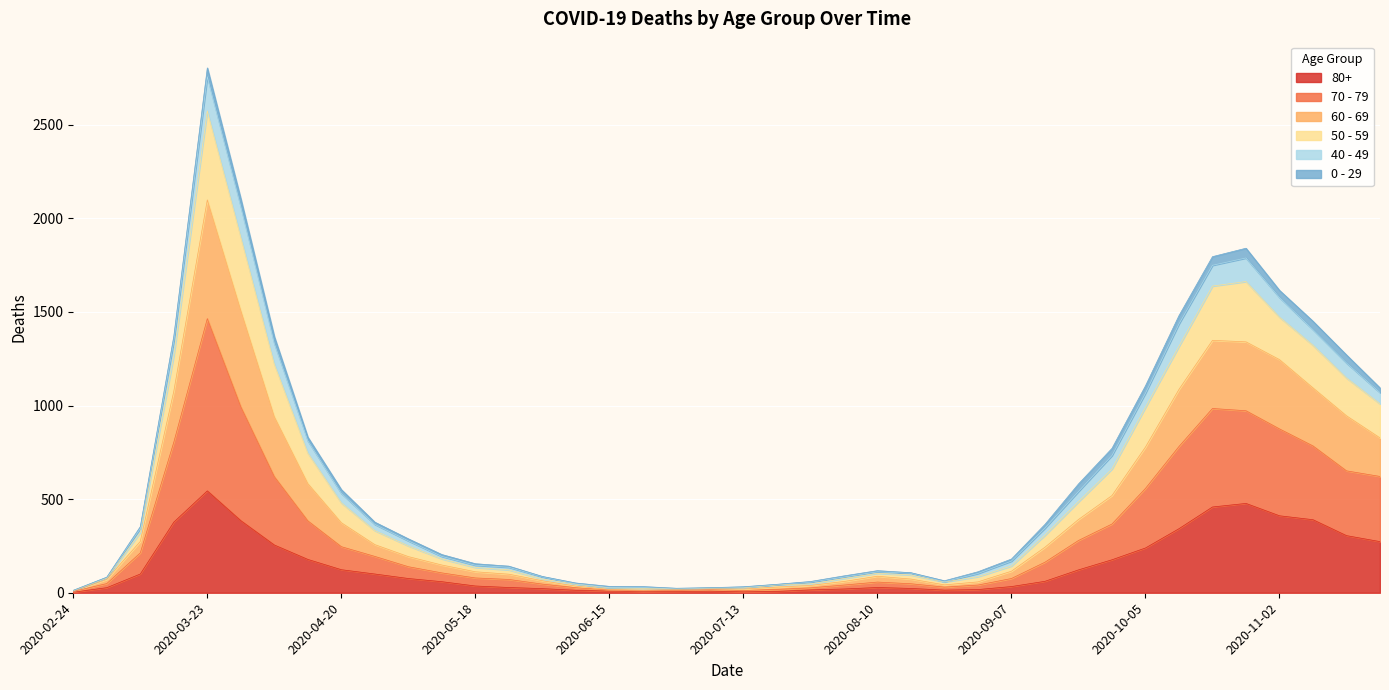

Read the 80+ value at 2020-09-14.

61